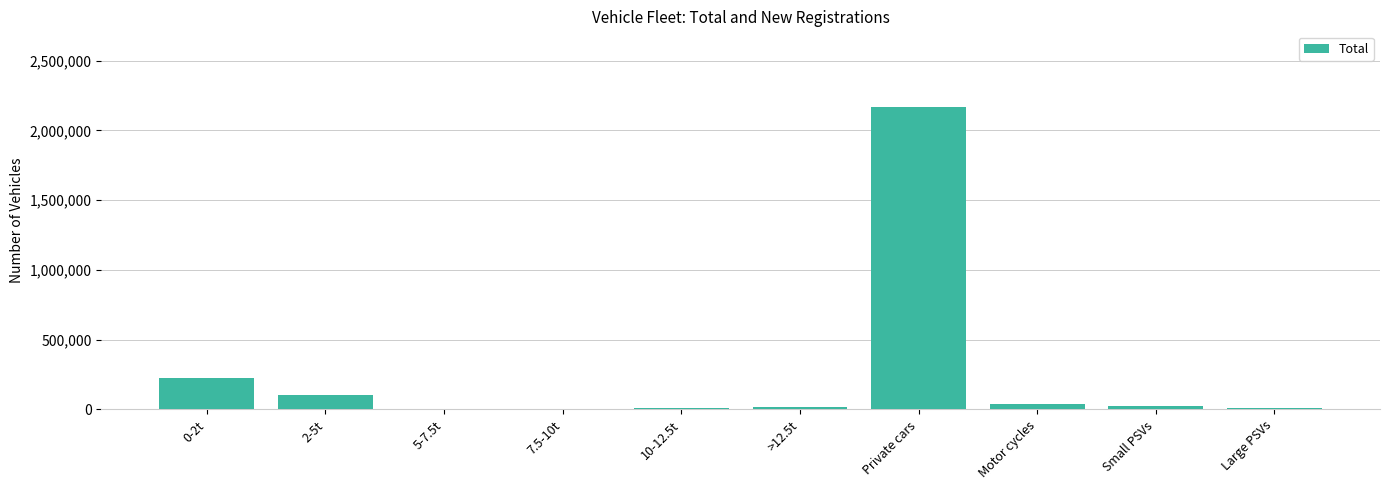

What is the sum of all values?

2604932